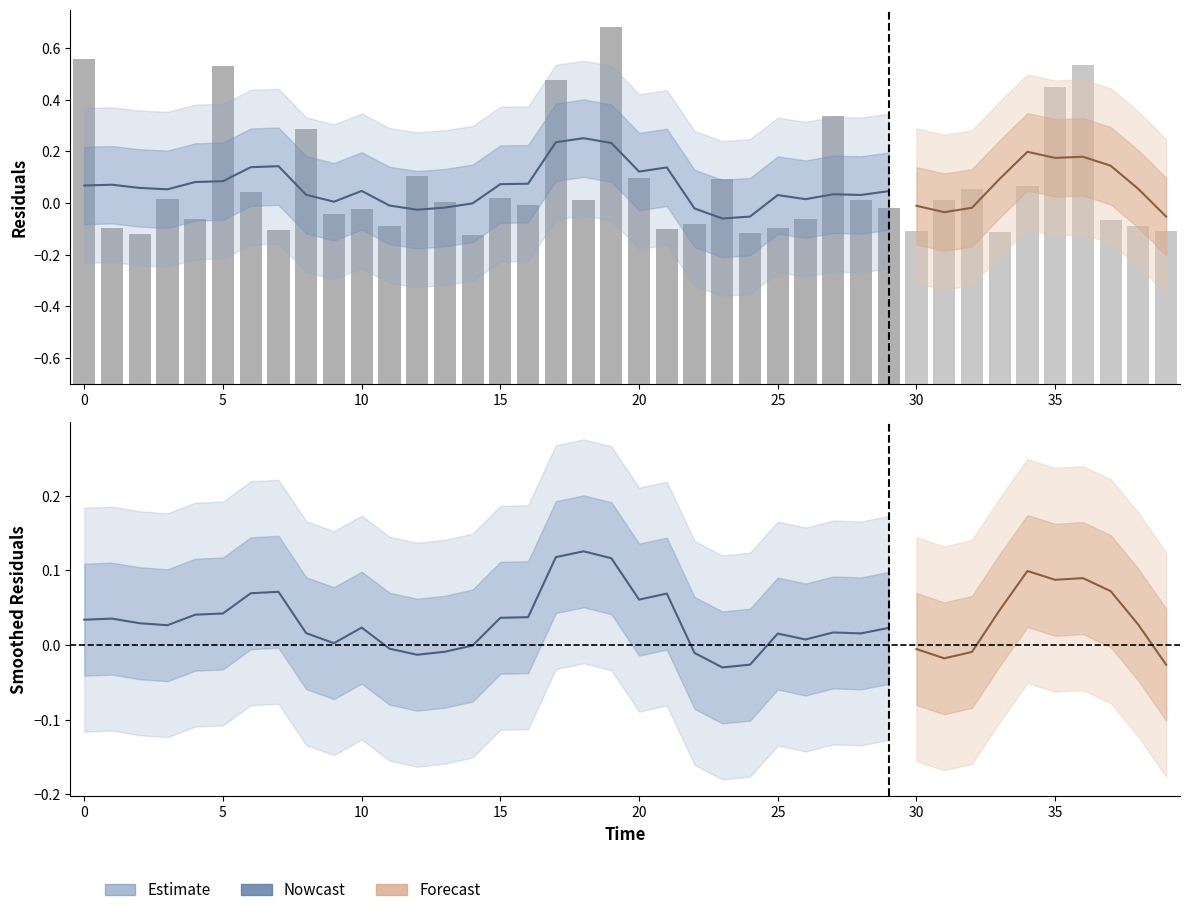

The value at 4 is -0.0. True or false?

False